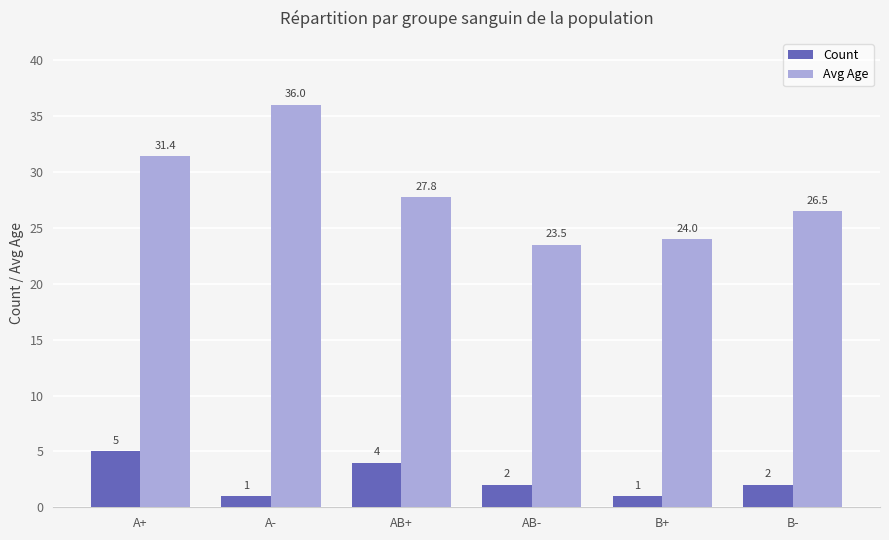

Between A+ and B-, which series saw the biggest shift?

Avg Age